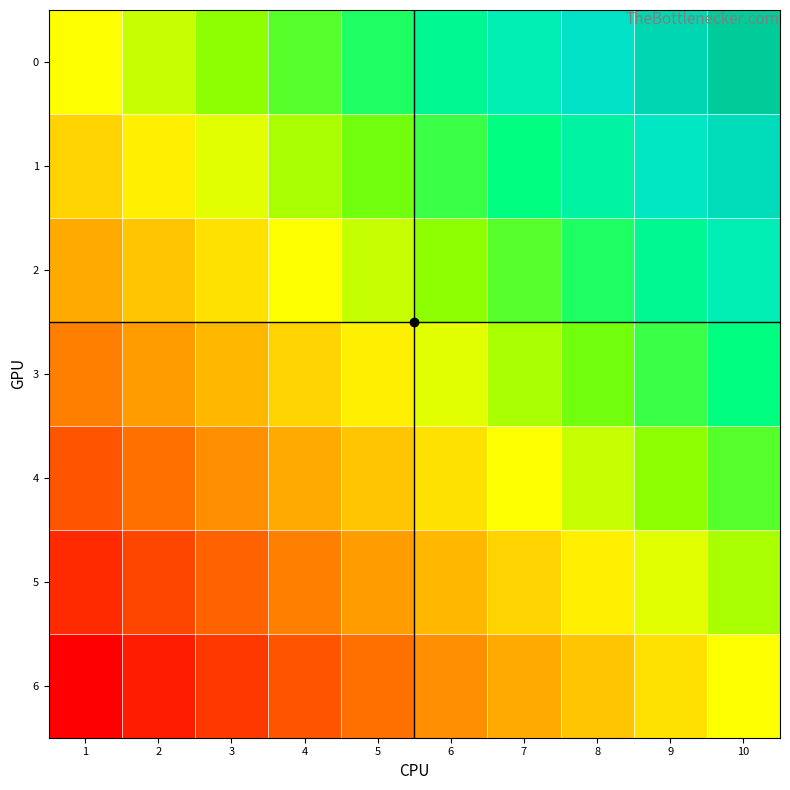

Reading left to right, transcribe all the data shown in this chart.

0: 1=0.0	2=0.1	3=0.2	4=0.3	5=0.4	6=0.6	7=0.7	8=0.8	9=0.9	10=1.0
1: 1=-0.2	2=-0.1	3=0.1	4=0.2	5=0.3	6=0.4	7=0.5	8=0.6	9=0.7	10=0.8
2: 1=-0.3	2=-0.2	3=-0.1	4=0.0	5=0.1	6=0.2	7=0.3	8=0.4	9=0.6	10=0.7
3: 1=-0.5	2=-0.4	3=-0.3	4=-0.2	5=-0.1	6=0.1	7=0.2	8=0.3	9=0.4	10=0.5
4: 1=-0.7	2=-0.6	3=-0.4	4=-0.3	5=-0.2	6=-0.1	7=0.0	8=0.1	9=0.2	10=0.3
5: 1=-0.8	2=-0.7	3=-0.6	4=-0.5	5=-0.4	6=-0.3	7=-0.2	8=-0.1	9=0.1	10=0.2
6: 1=-1.0	2=-0.9	3=-0.8	4=-0.7	5=-0.6	6=-0.4	7=-0.3	8=-0.2	9=-0.1	10=0.0